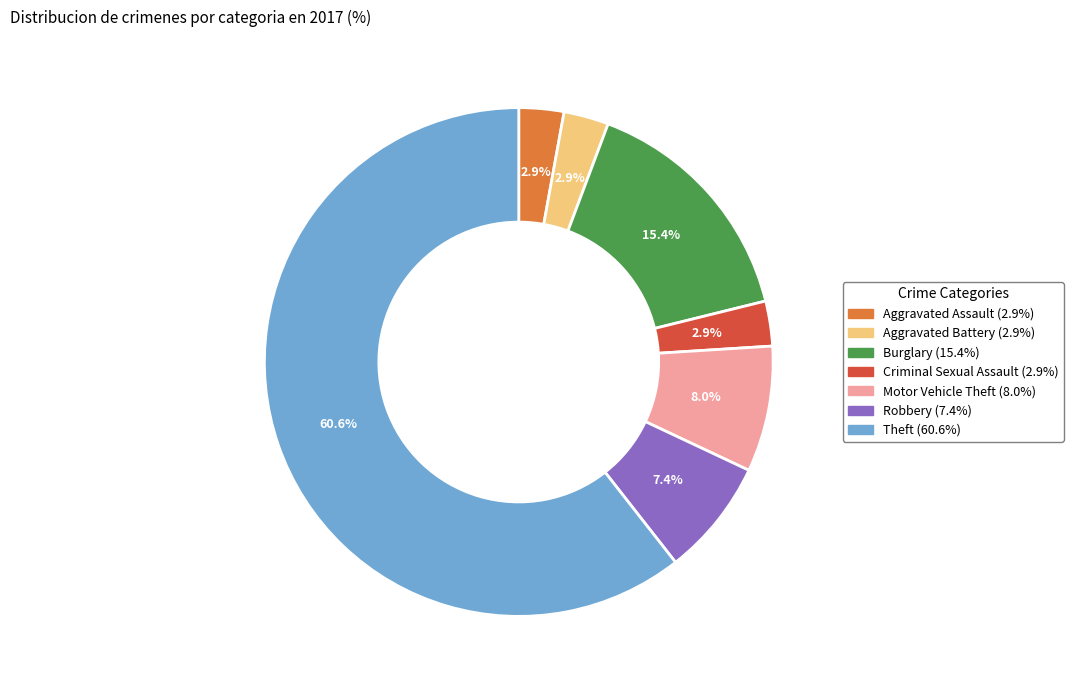

How many slices are in this pie chart?

7